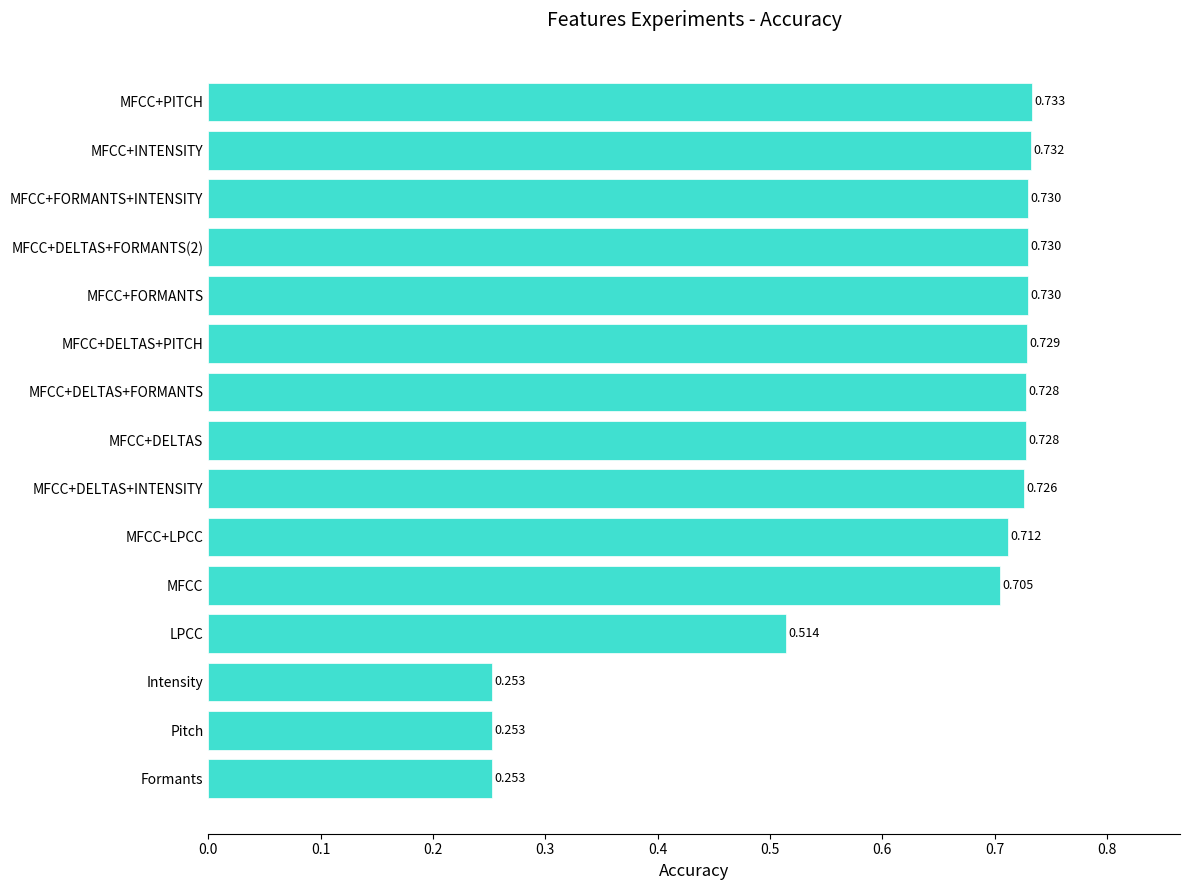

Which has a higher value, Intensity or MFCC+PITCH?

MFCC+PITCH